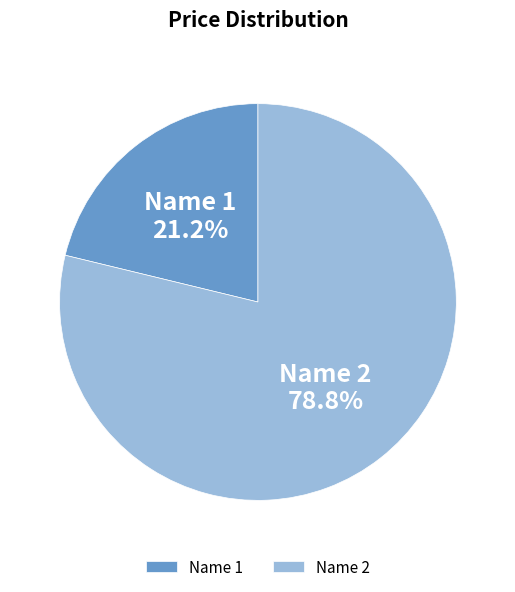

Approximately how many times larger is the value at Name 1 compared to Name 2?

0.3